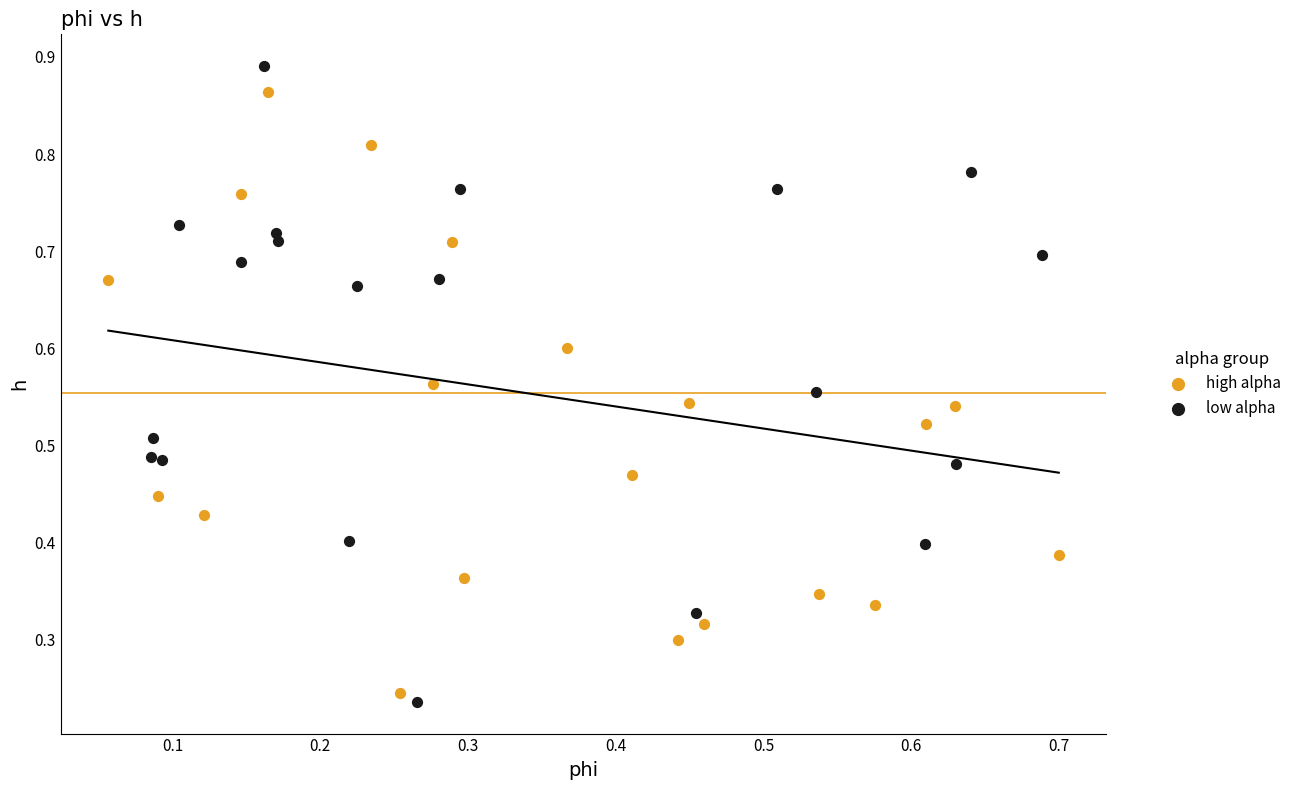

What are all the series names shown in the legend?

high alpha, low alpha